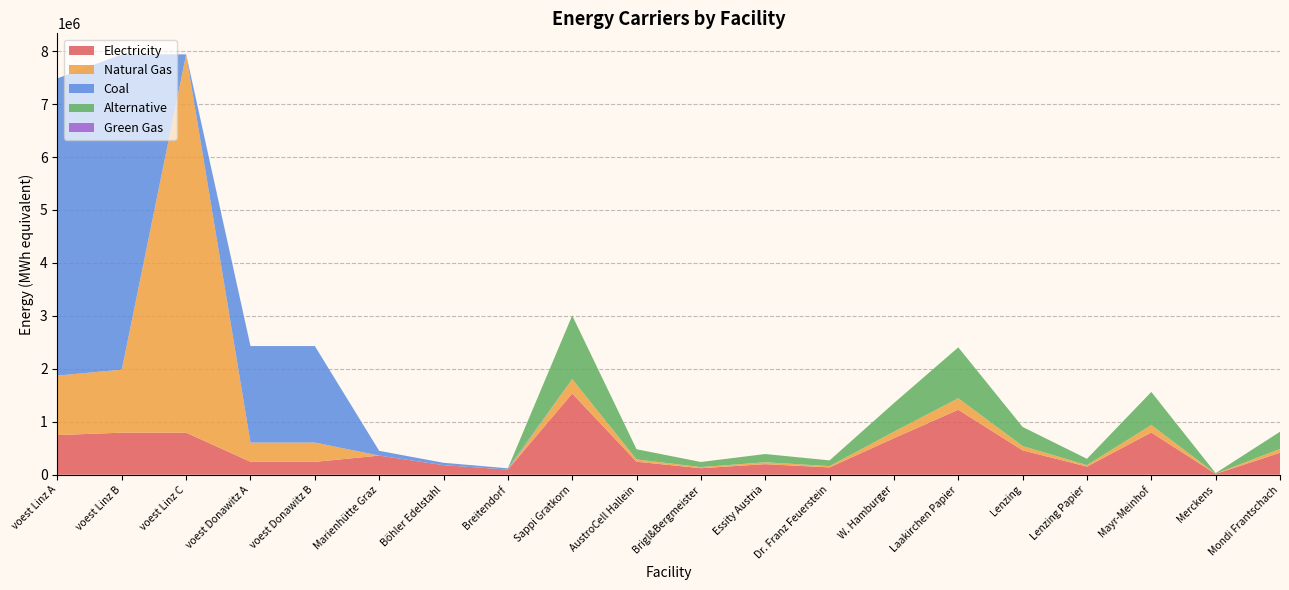

Reading left to right, what are all the values shown in this chart?

elec: 748577.2	793870.4	793870.4	242990.7	242990.7	360800.0	180400.0	96800.0	1533400.0	245344.0	122672.0	199342.0	138006.0	690030.0	1226720.0	460020.0	153340.0	797368.0	15334.0	414018.0
NG: 1122865.8	1190805.6	7144833.3	364486.1	364486.1	0.0	0.0	0.0	270600.0	43296.0	21648.0	35178.0	24354.0	121770.0	216480.0	81180.0	27060.0	140712.0	2706.0	73062.0
coal: 5614329.2	5954027.8	0.0	1822430.6	1822430.6	90200.0	45100.0	24200.0	0.0	0.0	0.0	0.0	0.0	0.0	0.0	0.0	0.0	0.0	0.0	0.0
alt: 0.0	0.0	0.0	0.0	0.0	0.0	0.0	0.0	1202666.7	192426.7	96213.3	156346.7	108240.0	541200.0	962133.3	360800.0	120266.7	625386.7	12026.7	324720.0
GG: 0.0	0.0	0.0	0.0	0.0	0.0	0.0	0.0	0.0	0.0	0.0	0.0	0.0	0.0	0.0	0.0	0.0	0.0	0.0	0.0